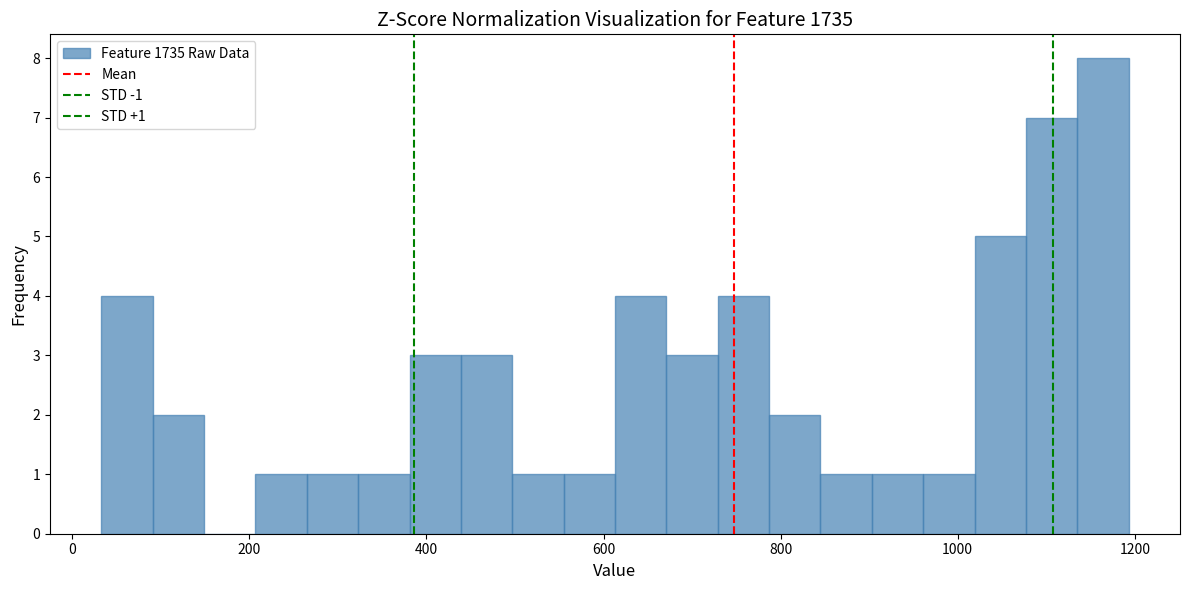

Read against the x-axis, roughly where is the centre of the tallest bar?

1160